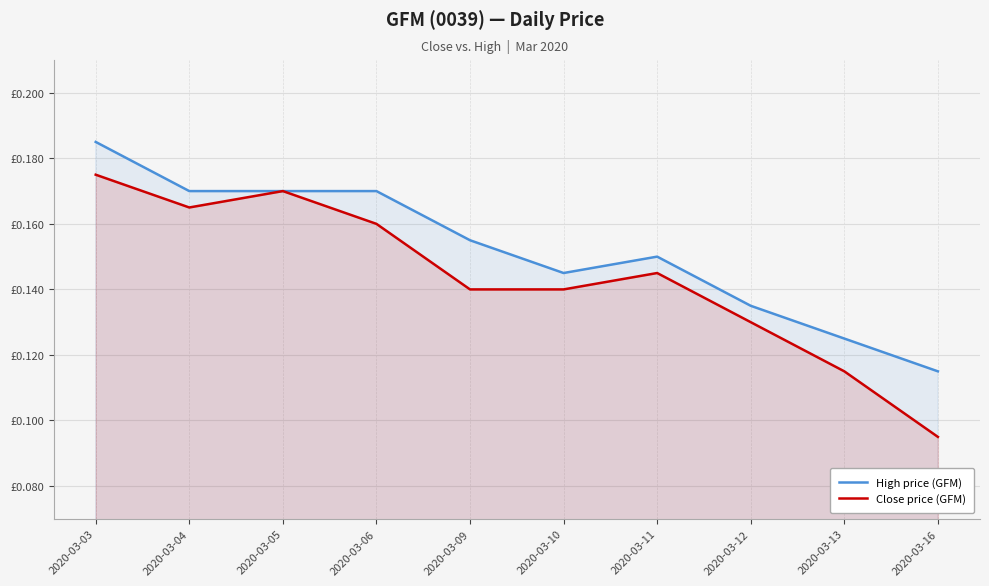

True or false: Close price (GFM) and High price (GFM) cross at least once.

False